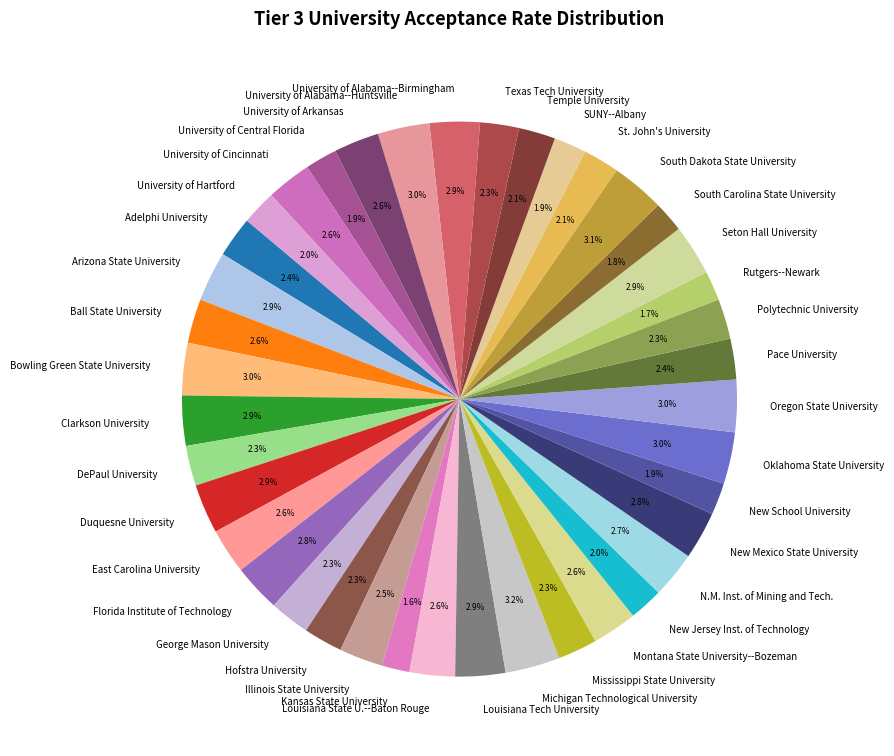

Is St. John's University the majority of the pie?

No